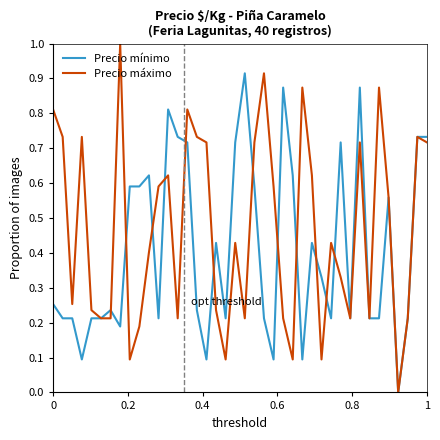

Rank the series by their maximum value, from lowest to highest.

Precio mínimo, Precio máximo